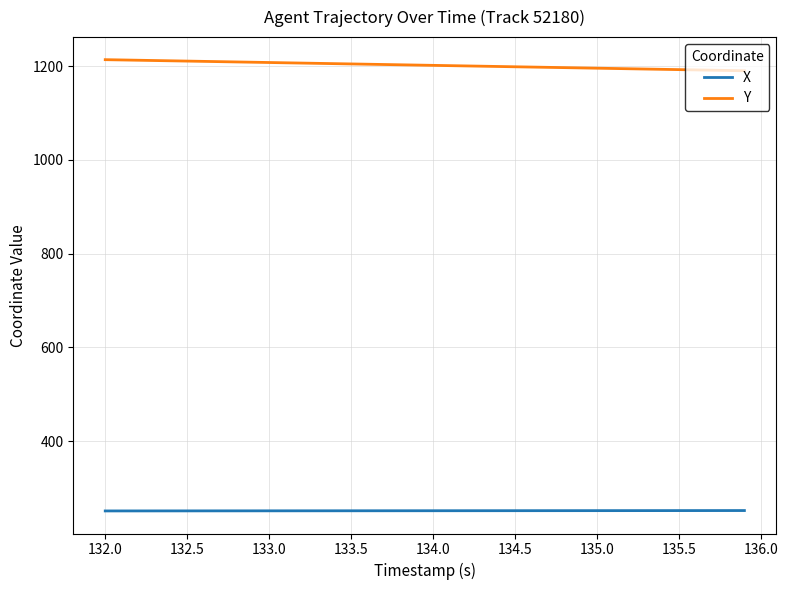

List the series in order of their overall mean, highest first.

Y, X